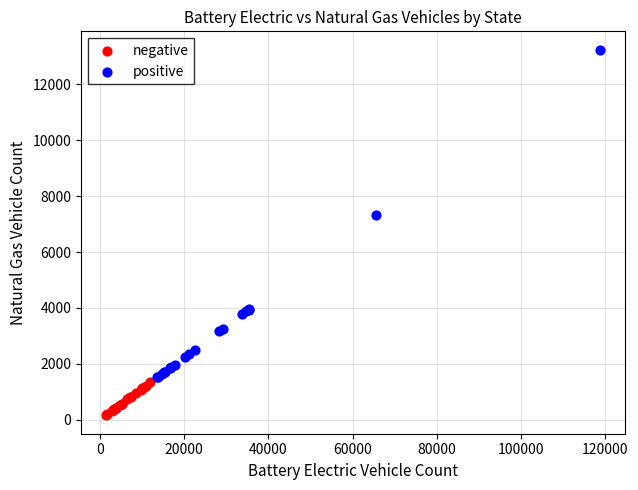

Which series has the widest spread of Y values?

positive